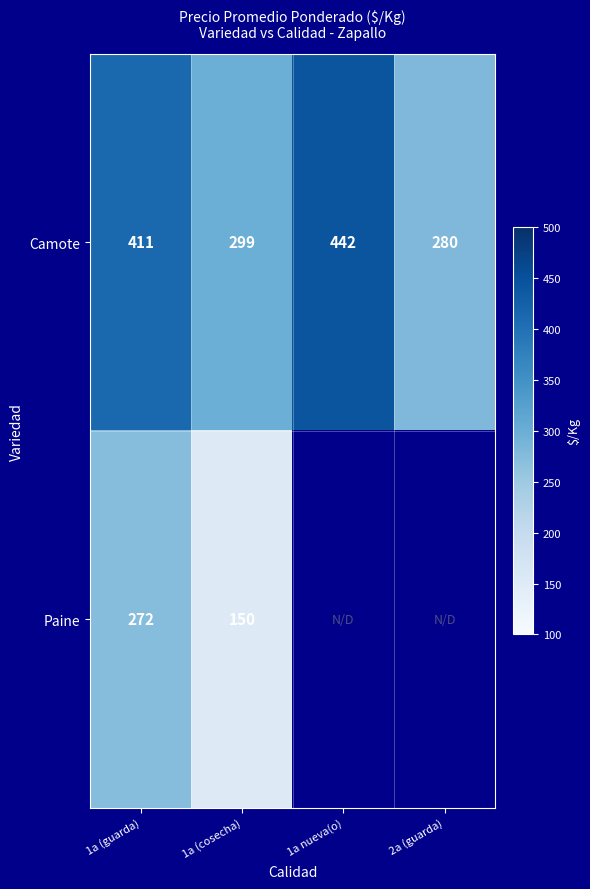

What is the maximum value shown in the chart?

442.9